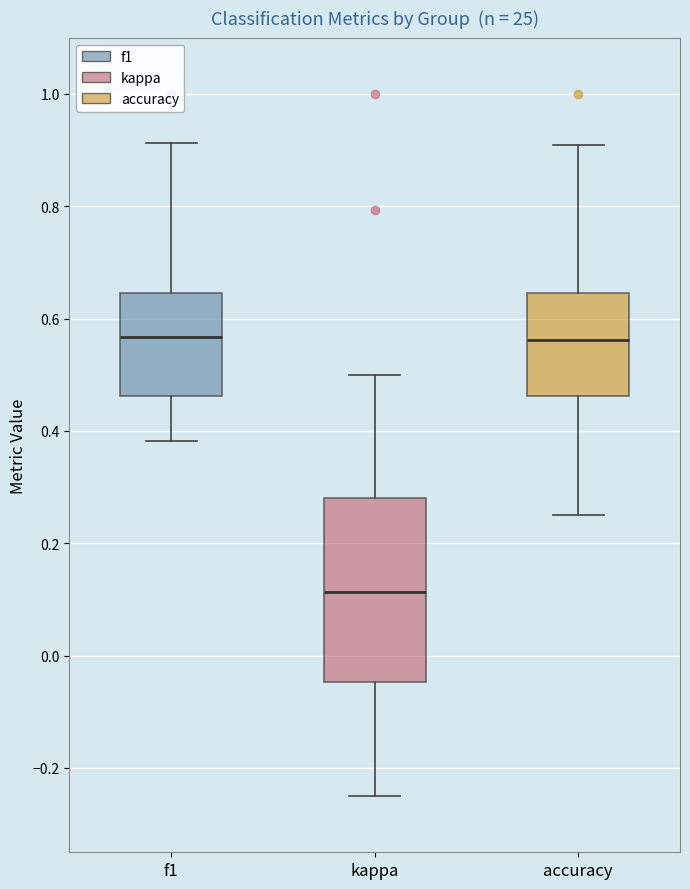

Reading left to right, transcribe this box plot: for each box, give where its median line is, the range the box spans, and where its two whiskers end, as read against the y-axis. The values are not printed on the chart, so give them approximately, as read against the axis.

f1: median 0.56, box 0.46 to 0.64, whiskers 0.38 to 0.92
kappa: median 0.12, box -0.04 to 0.28, whiskers -0.24 to 0.50
accuracy: median 0.56, box 0.46 to 0.64, whiskers 0.26 to 0.90